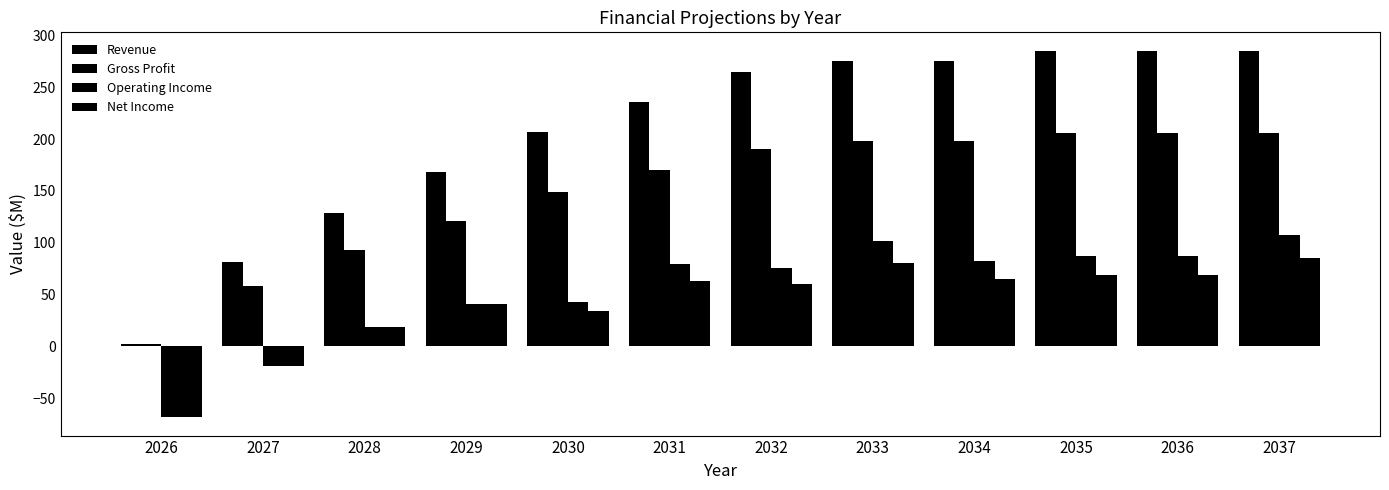

Which series has the widest spread of values?

Revenue